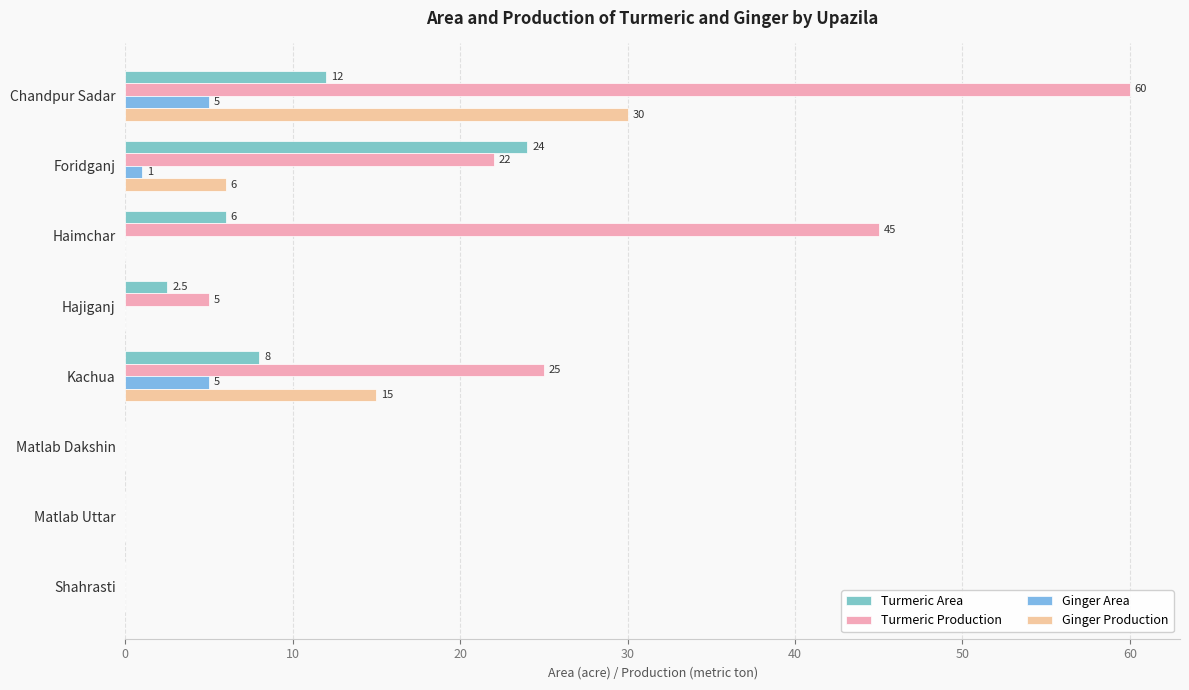

How many distinct data groups are displayed?

4